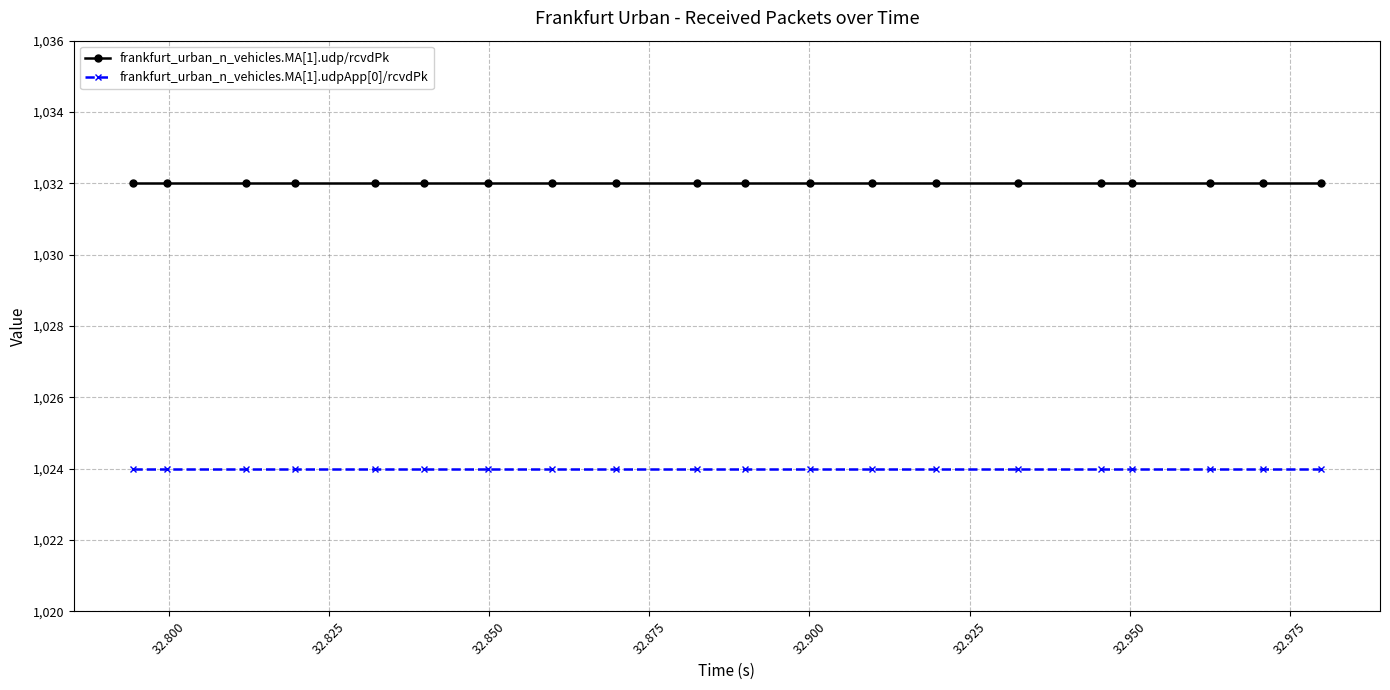

What is the minimum value shown in the chart?

1024